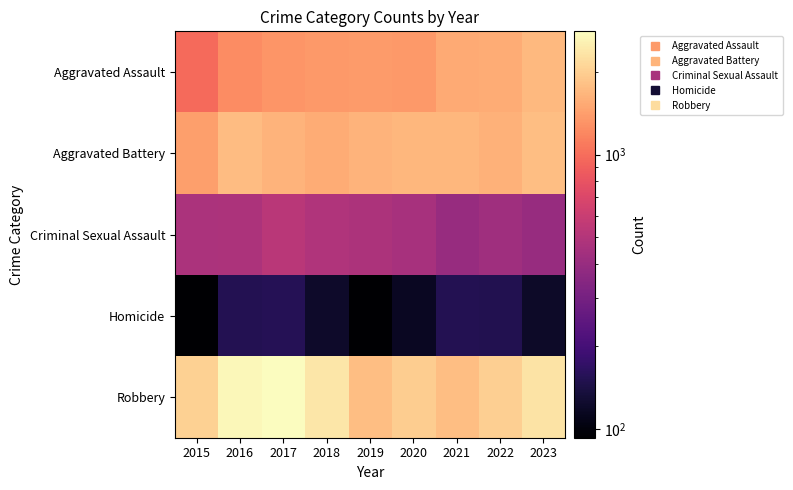

What is the difference between the highest and lowest values at 2016?

2518